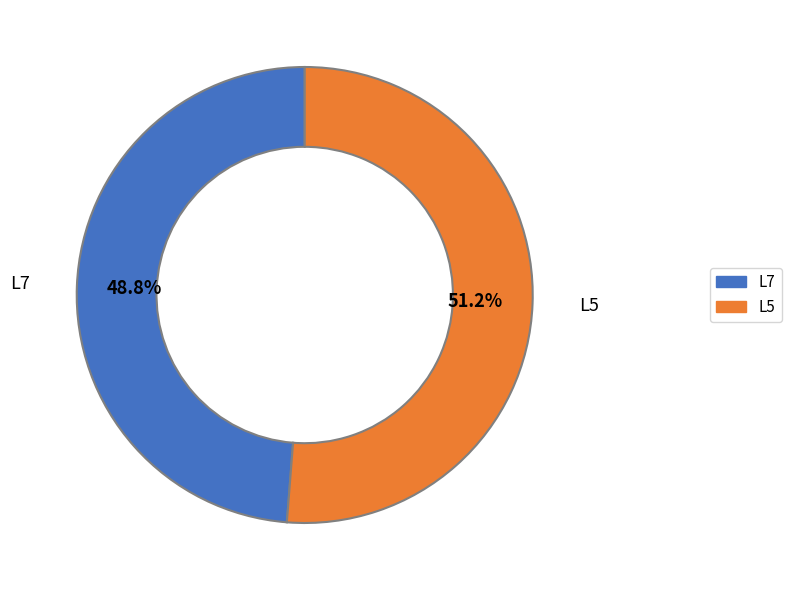

Which slice is the largest?

L5